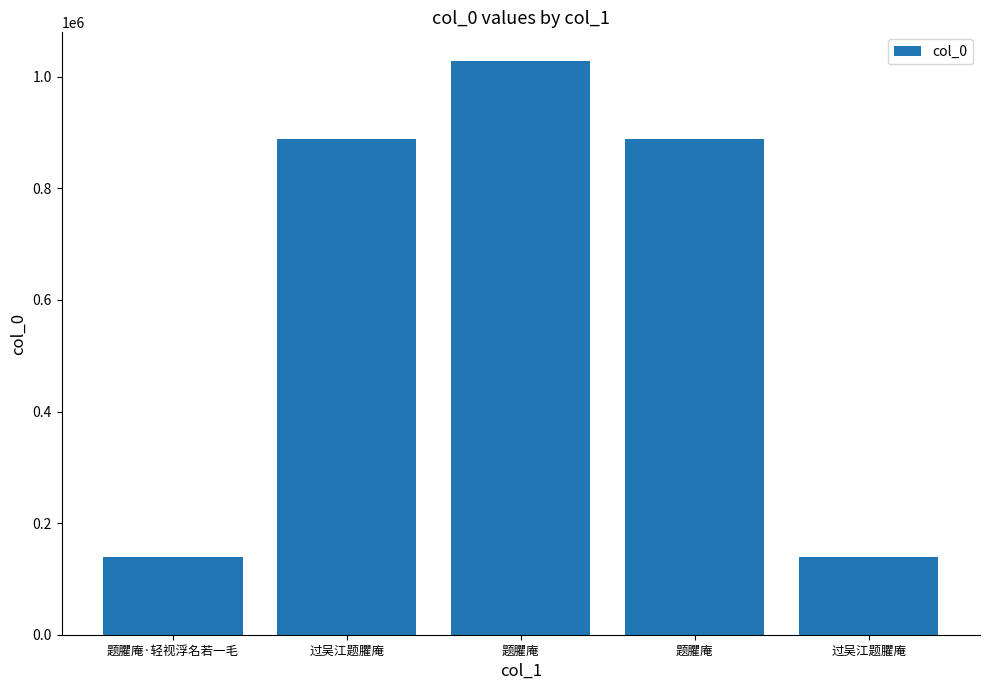

What is the difference between the values at 过吴江题臞庵 and 题臞庵?

95